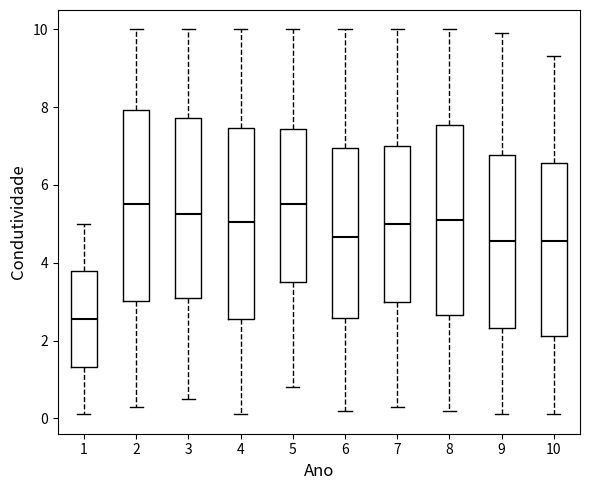

Reading left to right, read every box against the y-axis: the position of its median line, the range the box covers, and the ends of its whiskers. The values are not printed on the chart, so give them approximately, as read against the axis.

1: median 2.6, box 1.4 to 3.8, whiskers 0.2 to 5.0
2: median 5.6, box 3.0 to 8.0, whiskers 0.4 to 10.0
3: median 5.2, box 3.2 to 7.8, whiskers 0.6 to 10.0
4: median 5.0, box 2.6 to 7.4, whiskers 0.2 to 10.0
5: median 5.6, box 3.6 to 7.4, whiskers 0.8 to 10.0
6: median 4.6, box 2.6 to 7.0, whiskers 0.2 to 10.0
7: median 5.0, box 3.0 to 7.0, whiskers 0.4 to 10.0
8: median 5.2, box 2.6 to 7.6, whiskers 0.2 to 10.0
9: median 4.6, box 2.4 to 6.8, whiskers 0.2 to 10.0
10: median 4.6, box 2.2 to 6.6, whiskers 0.2 to 9.4